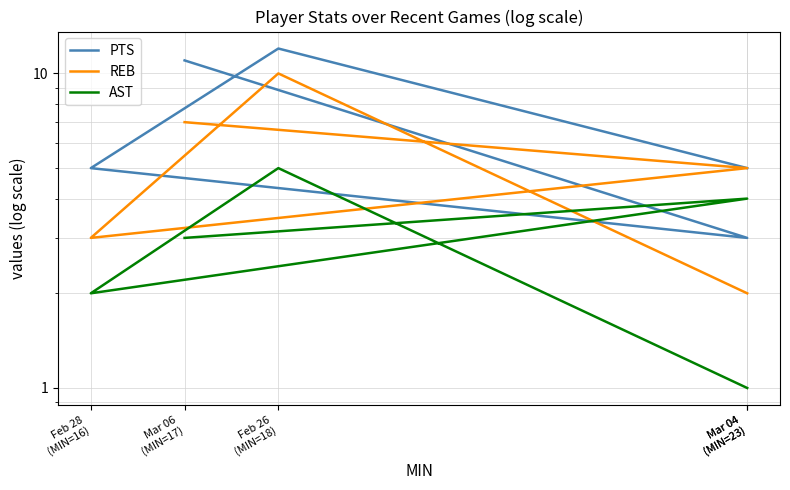

At which label does REB first exceed 5?

Feb 26
(MIN=18)